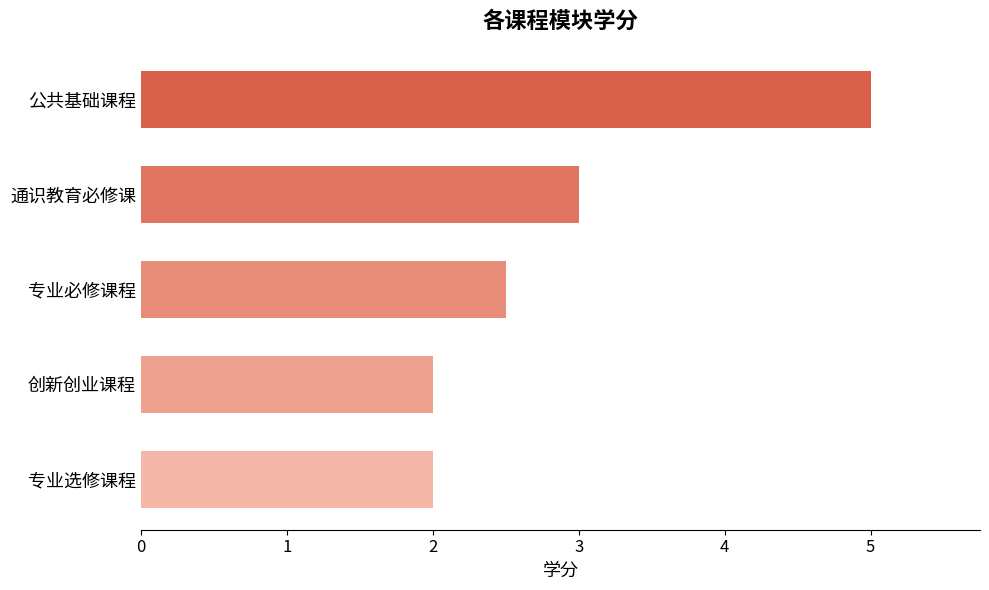

What is the smallest value displayed?

2.0